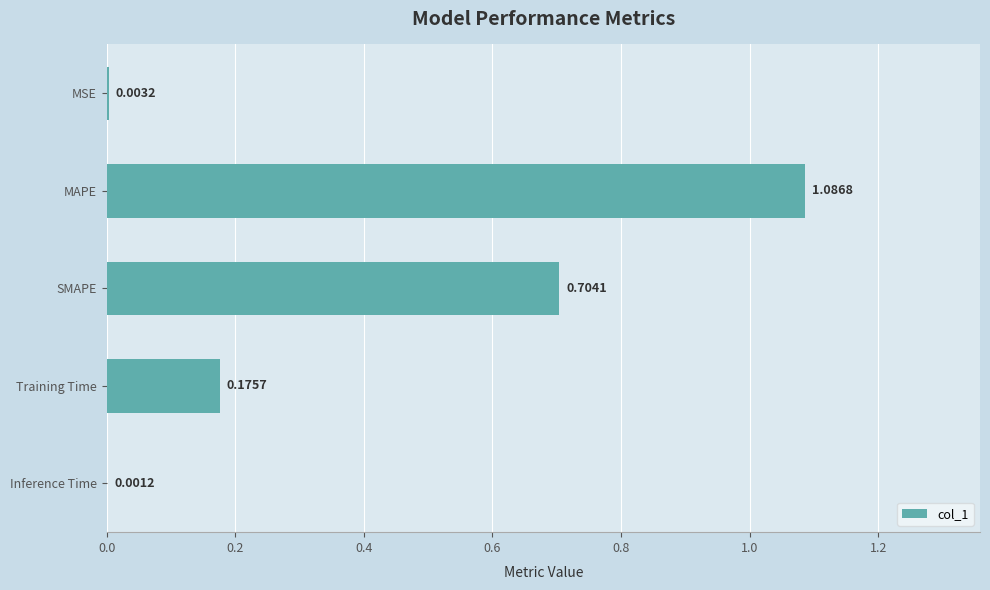

Between MAPE and Training Time, which is larger?

MAPE